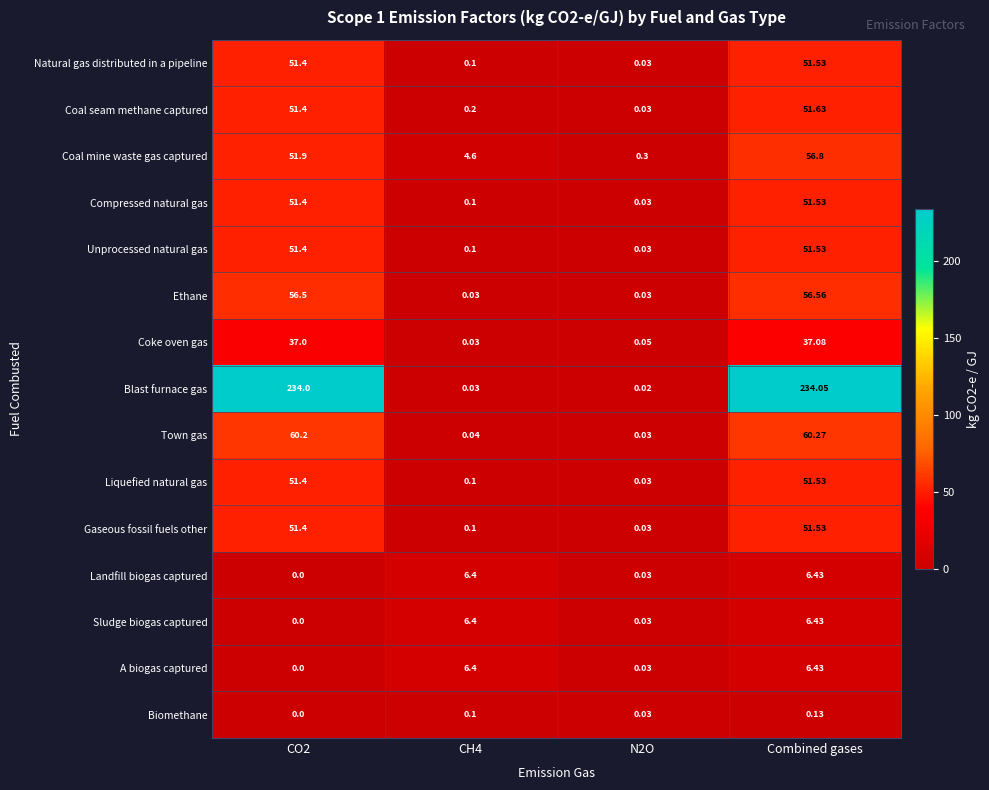

Between CO2 and CH4, which series saw the biggest shift?

Blast furnace gas